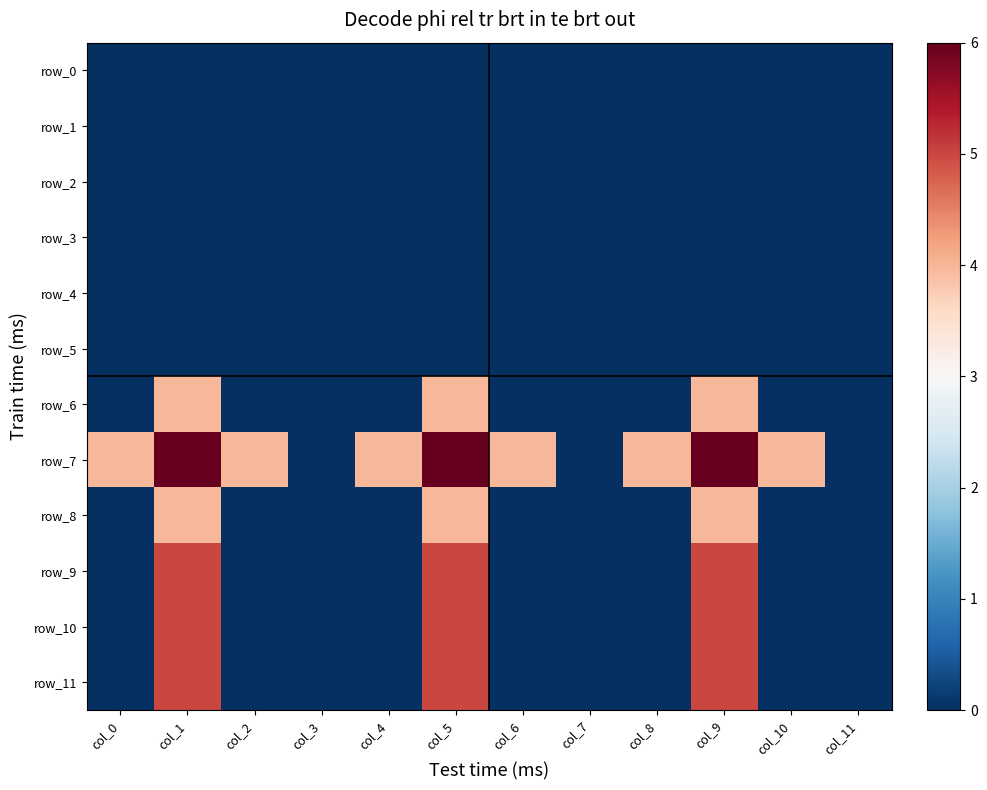

Reading left to right, transcribe all the data shown in this chart.

row_0: 0	0	0	0	0	0	0	0	0	0	0	0
row_1: 0	0	0	0	0	0	0	0	0	0	0	0
row_2: 0	0	0	0	0	0	0	0	0	0	0	0
row_3: 0	0	0	0	0	0	0	0	0	0	0	0
row_4: 0	0	0	0	0	0	0	0	0	0	0	0
row_5: 0	0	0	0	0	0	0	0	0	0	0	0
row_6: 0	4	0	0	0	4	0	0	0	4	0	0
row_7: 4	6	4	0	4	6	4	0	4	6	4	0
row_8: 0	4	0	0	0	4	0	0	0	4	0	0
row_9: 0	5	0	0	0	5	0	0	0	5	0	0
row_10: 0	5	0	0	0	5	0	0	0	5	0	0
row_11: 0	5	0	0	0	5	0	0	0	5	0	0